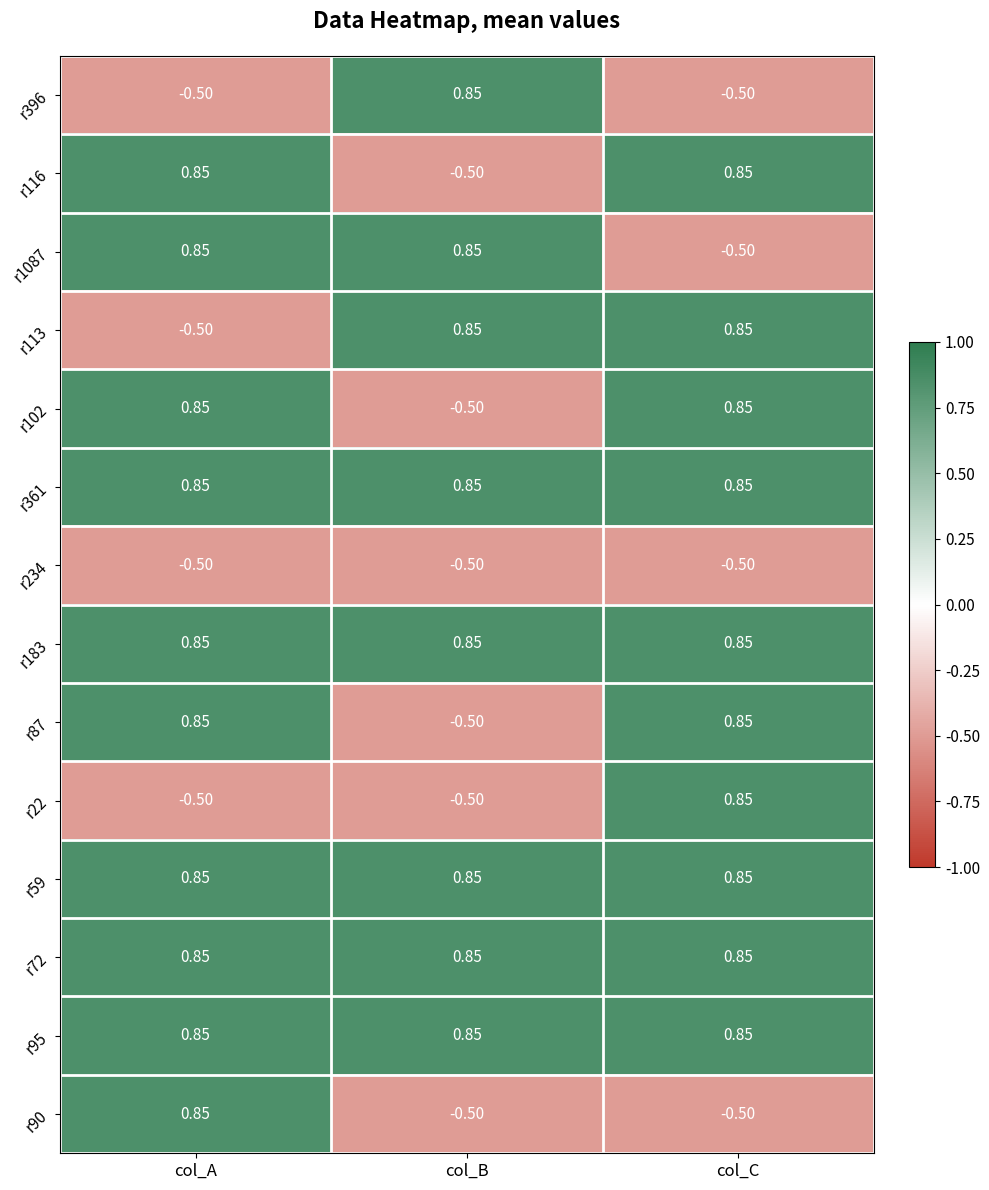

At which label is r87 closest to 0?

col_B